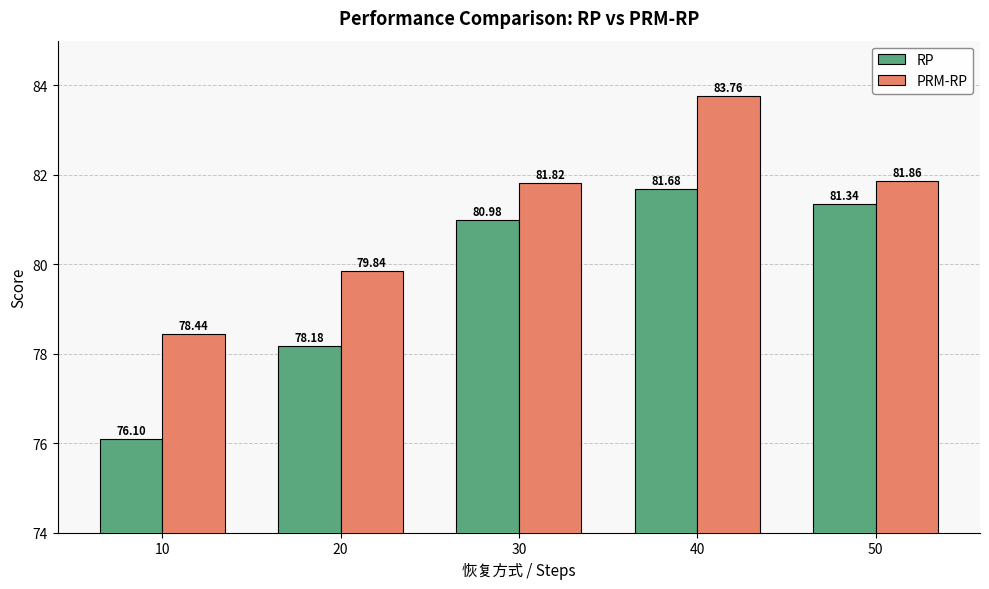

What is the difference between the RP values at 20 and 40?

3.5